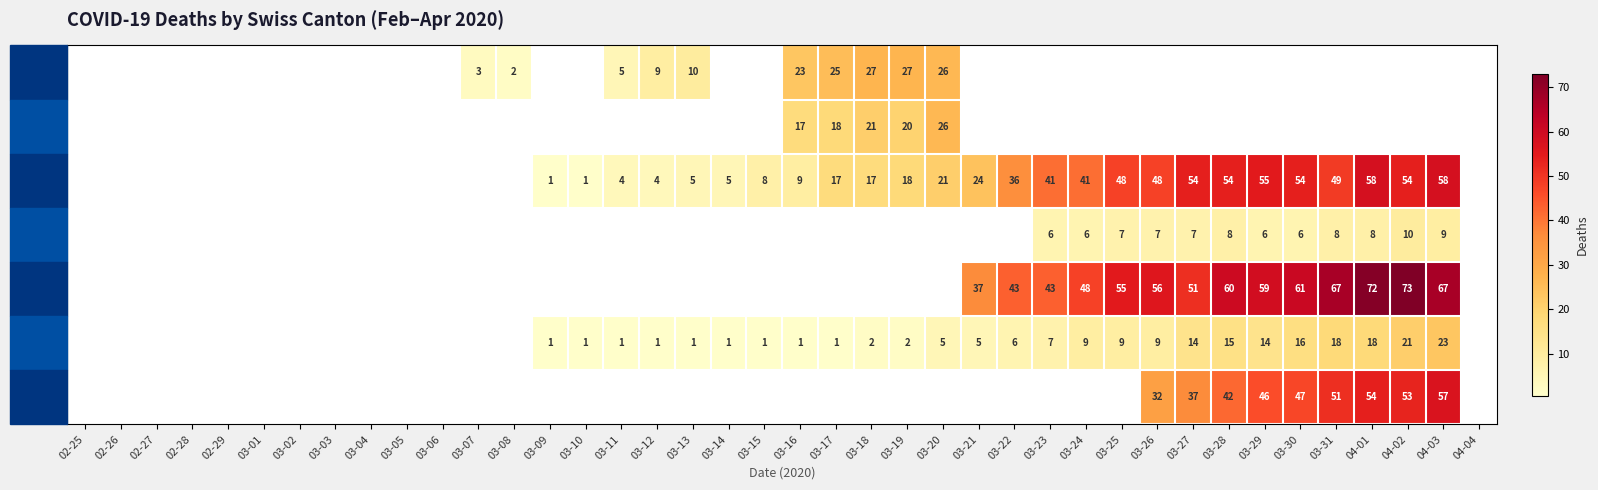

What is the total value across all series at 03-27?

163